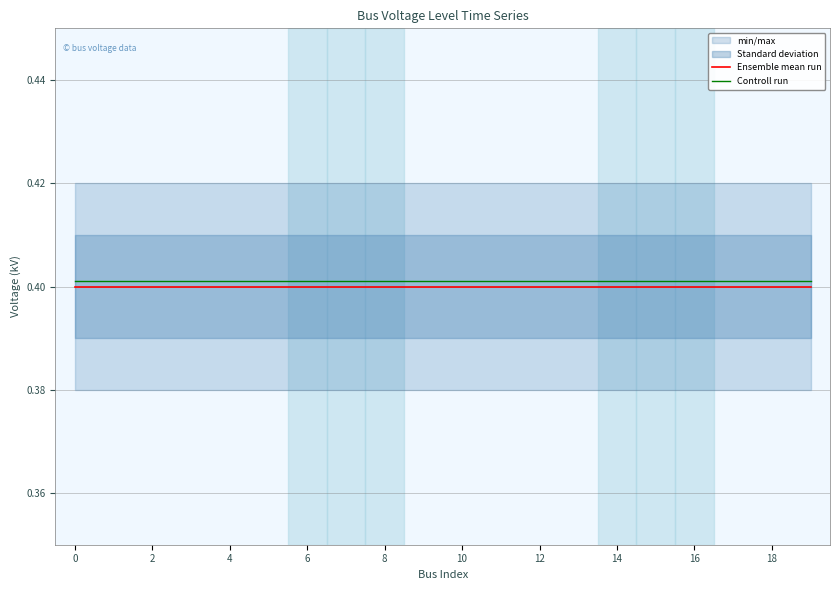

True or false: Ensemble mean run has a value of 0.4 at 6.

True